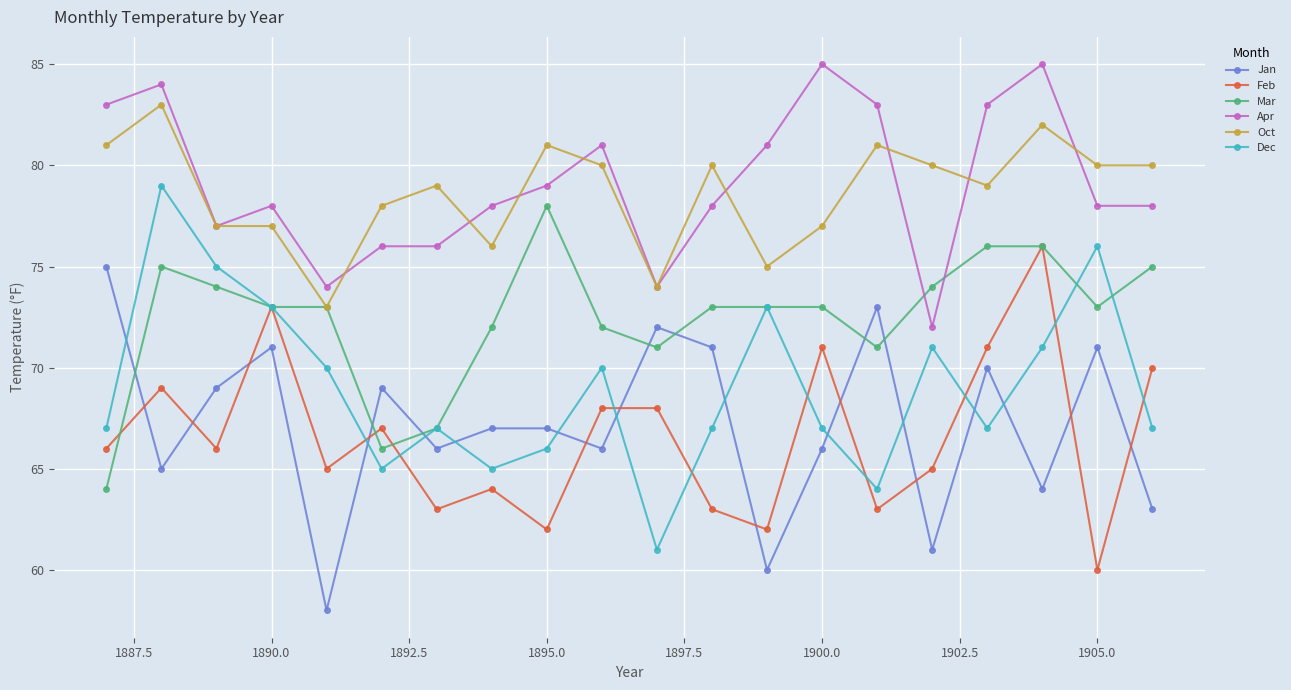

What is the value of the Apr point at the 11th from the left?

74